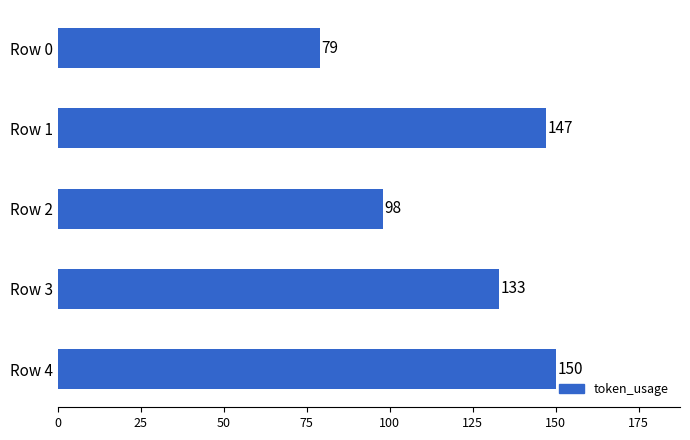

List the labels in order of value, smallest first.

Row 0, Row 2, Row 3, Row 1, Row 4